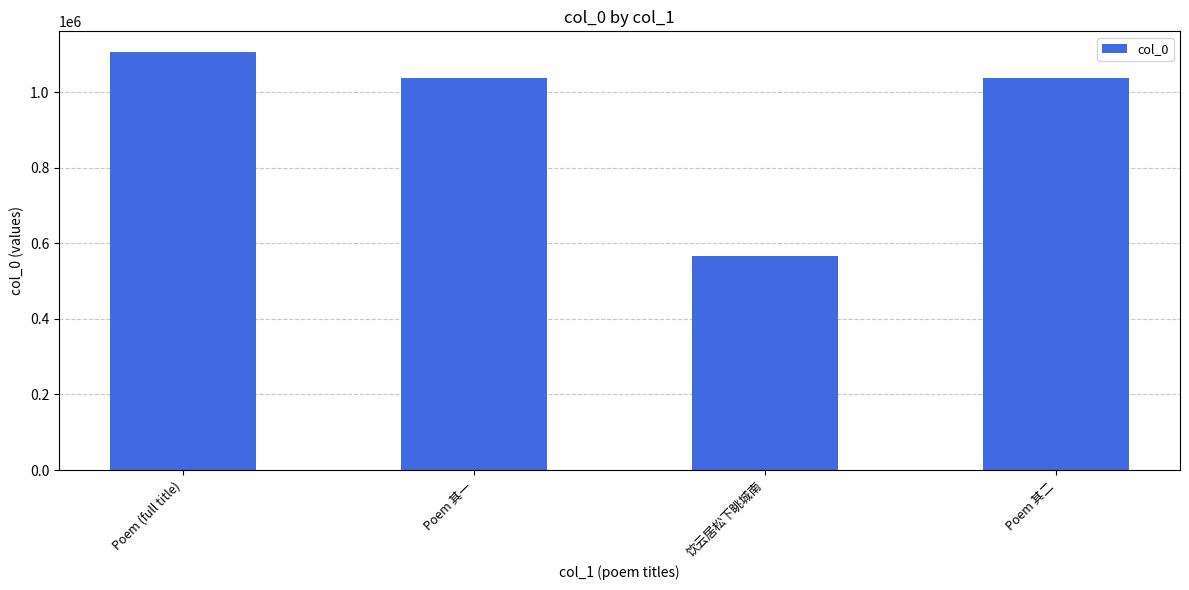

Approximately how many times larger is the value at Poem (full title) compared to Poem 其一?

1.1